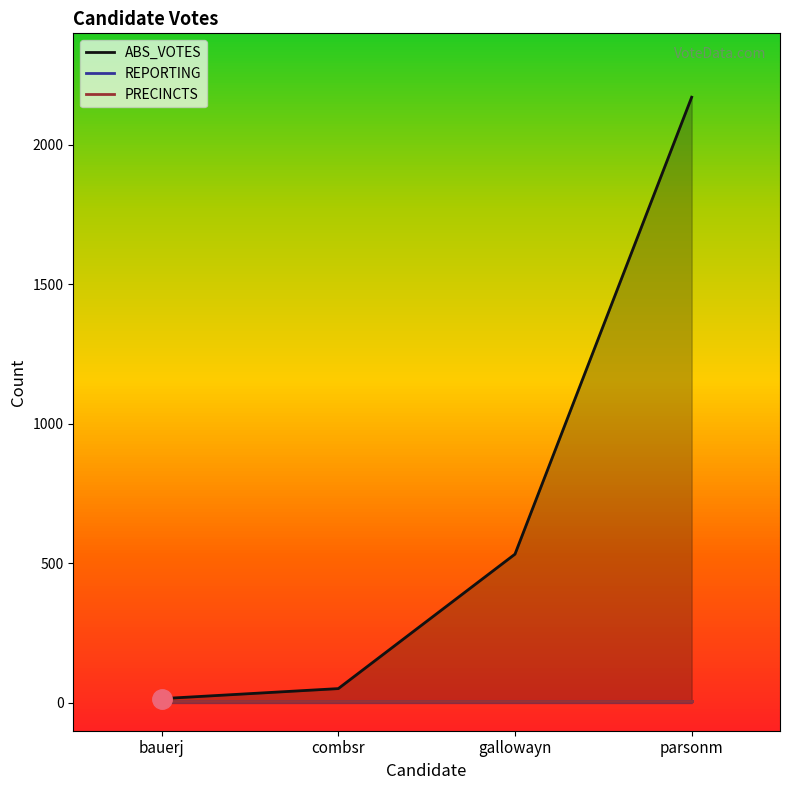

True or false: ABS_VOTES and PRECINCTS intersect in this chart.

False